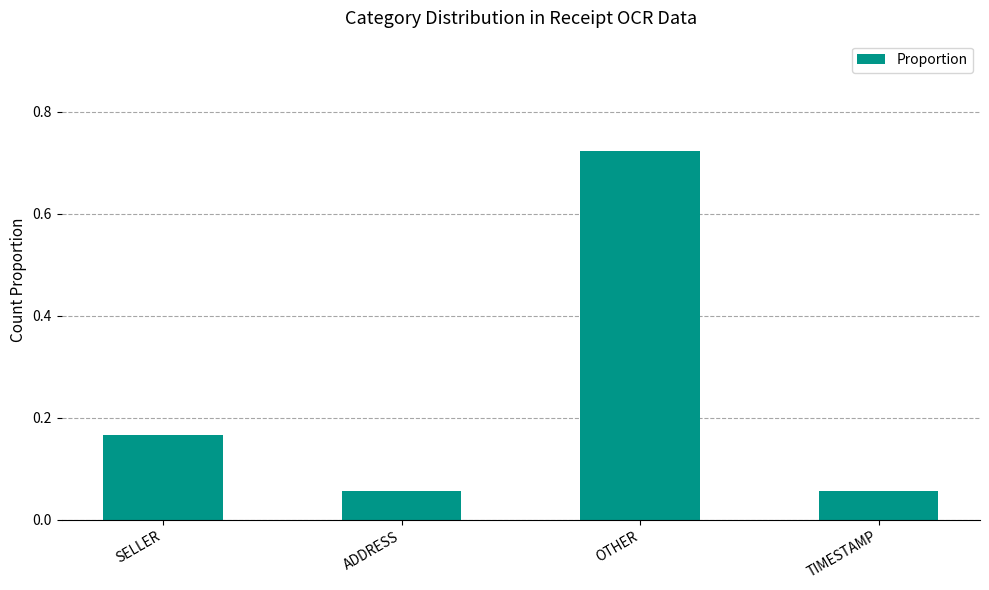

What position from the left is ADDRESS?

2